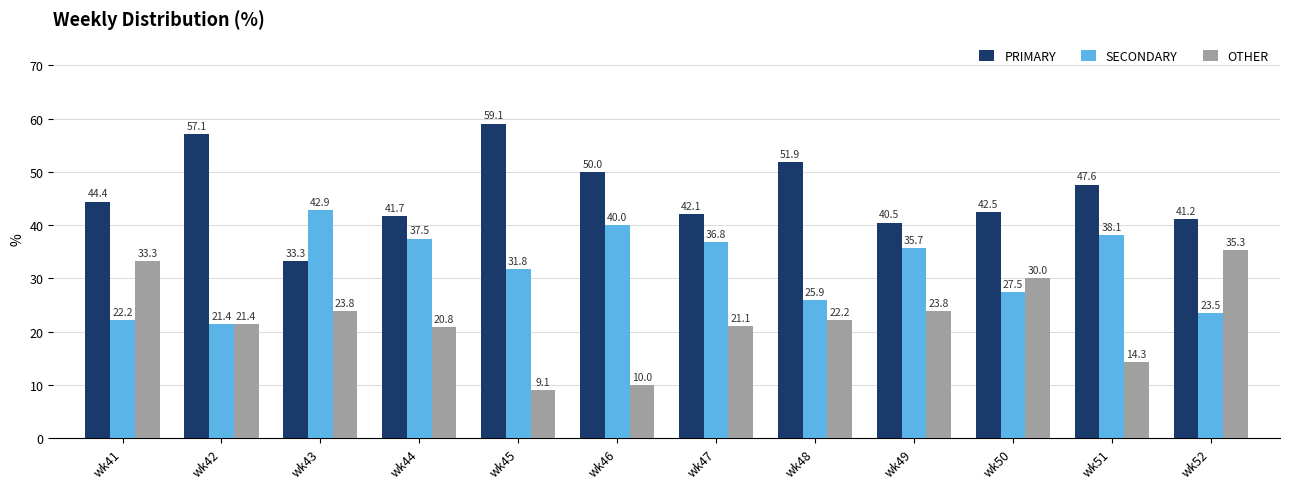

At how many categories does at least one series exceed 40?

12